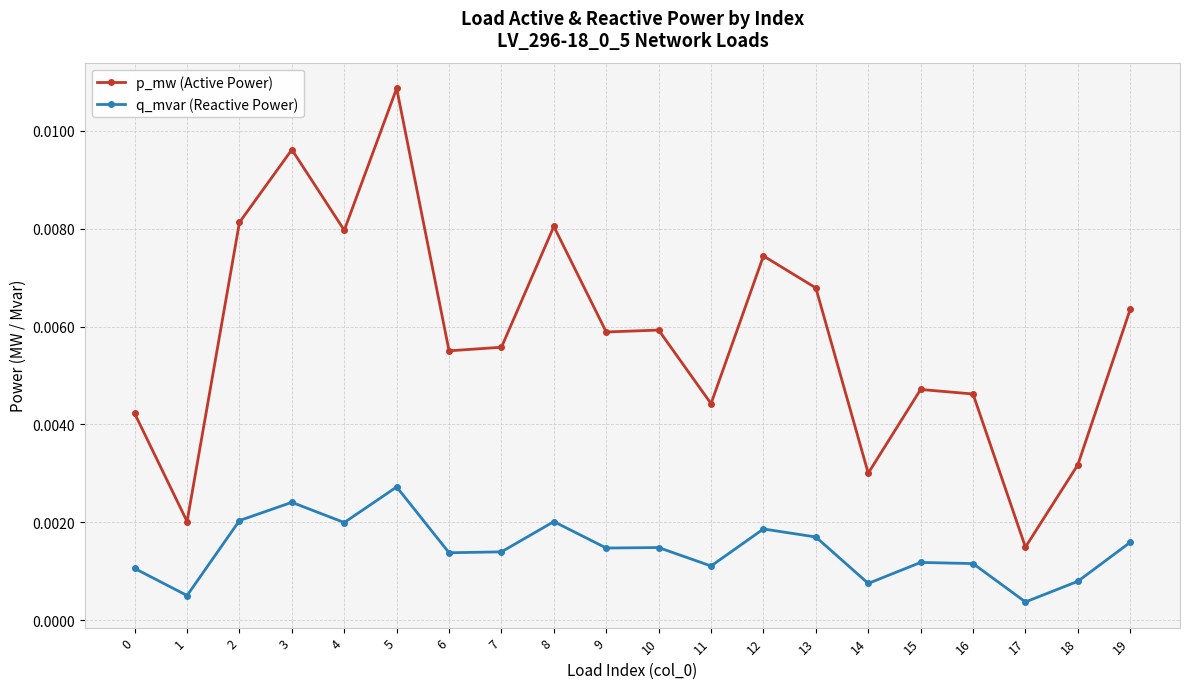

At which category does p_mw (Active Power) reach its first local valley?

1